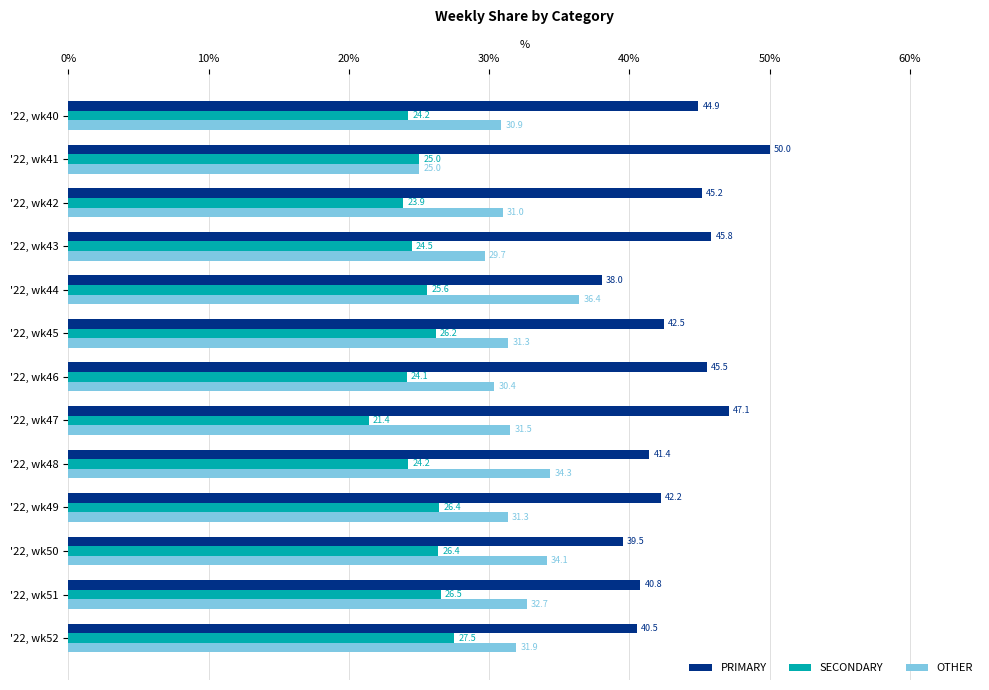

True or false: OTHER has a value of 17.6 at '22, wk46.

False